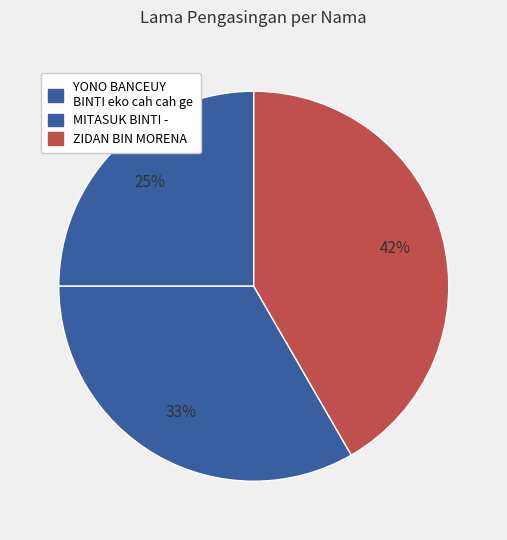

Is there any slice that represents more than half of the pie?

No